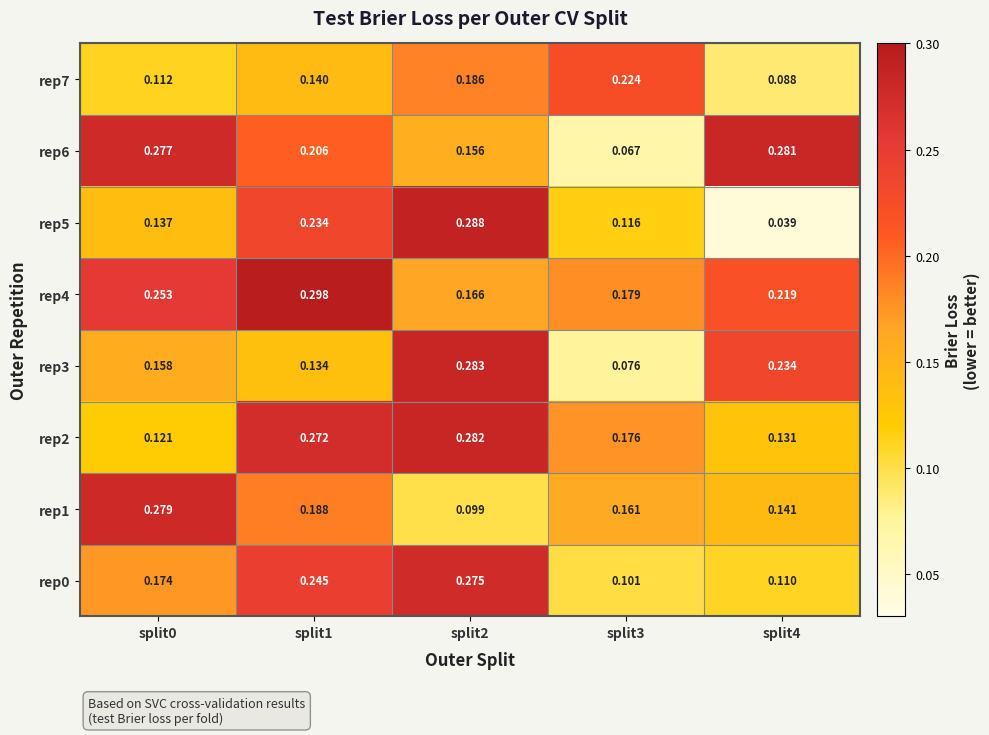

Is the value of rep1 at split3 greater than the value of rep5 at split3?

Yes